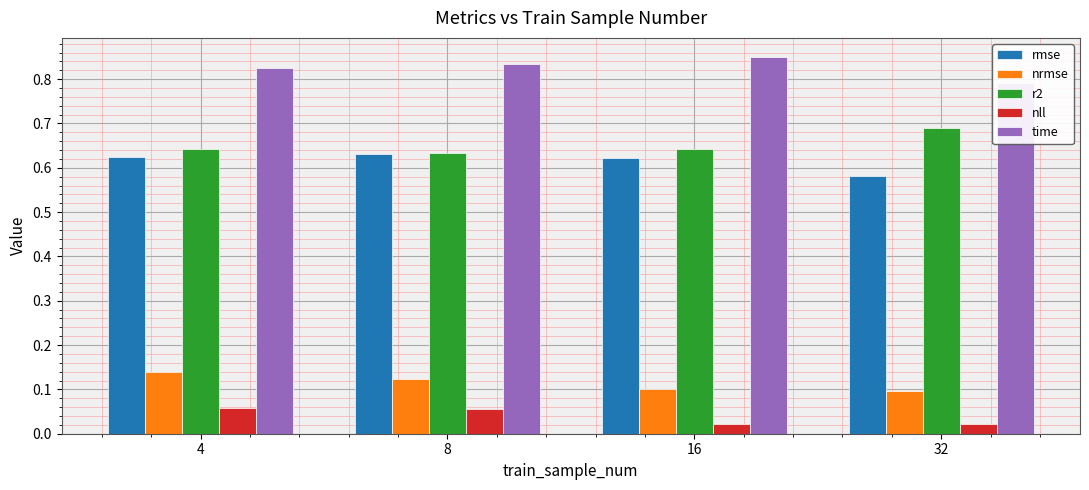

Reading left to right, transcribe all the data shown in this chart.

rmse: 4=0.6	8=0.6	16=0.6	32=0.6
nrmse: 4=0.1	8=0.1	16=0.1	32=0.1
r2: 4=0.6	8=0.6	16=0.6	32=0.7
nll: 4=0.1	8=0.1	16=0.0	32=0.0
time: 4=0.8	8=0.8	16=0.9	32=0.8